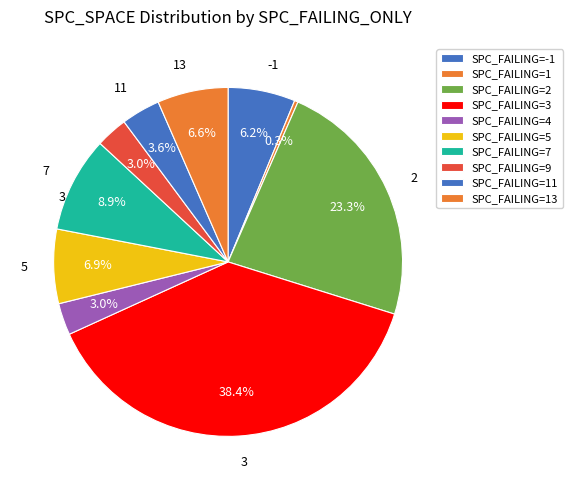

How many segments does this pie chart have?

10